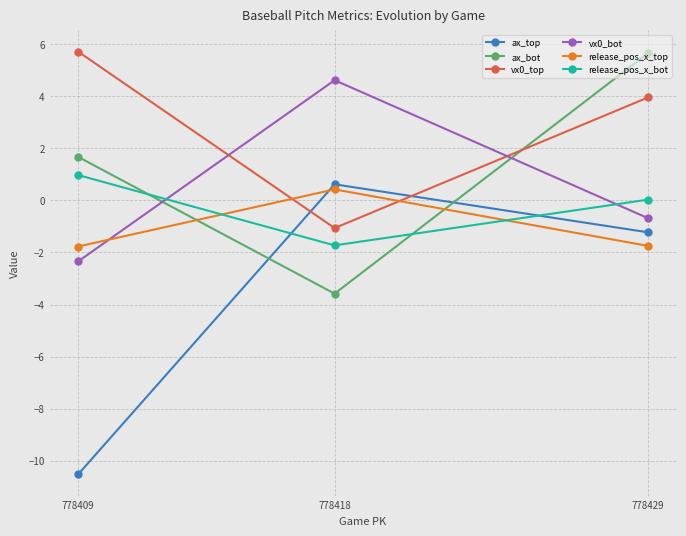

What is the value of the release_pos_x_top point at the 1st from the left?

-1.8